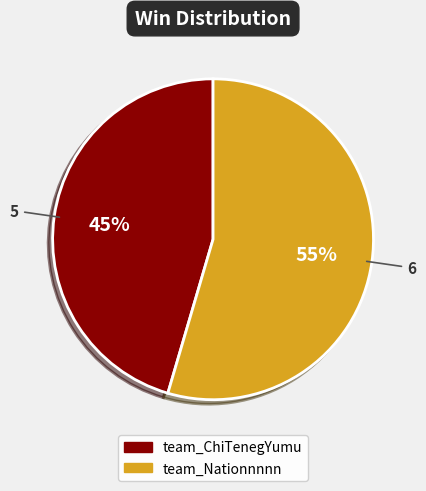

To the nearest percent, what percentage of the pie is team_ChiTenegYumu?

45%